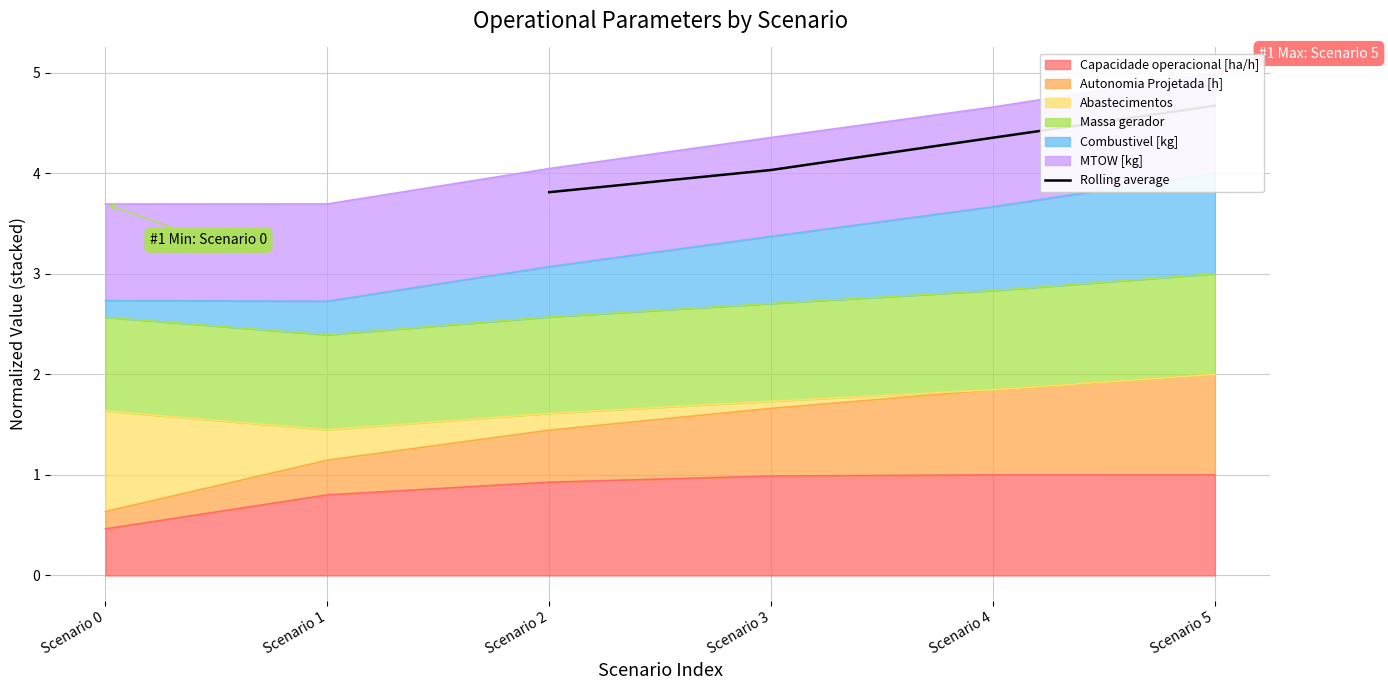

The Capacidade operacional [ha/h] series shows 1.0 at Scenario 3. True or false?

True